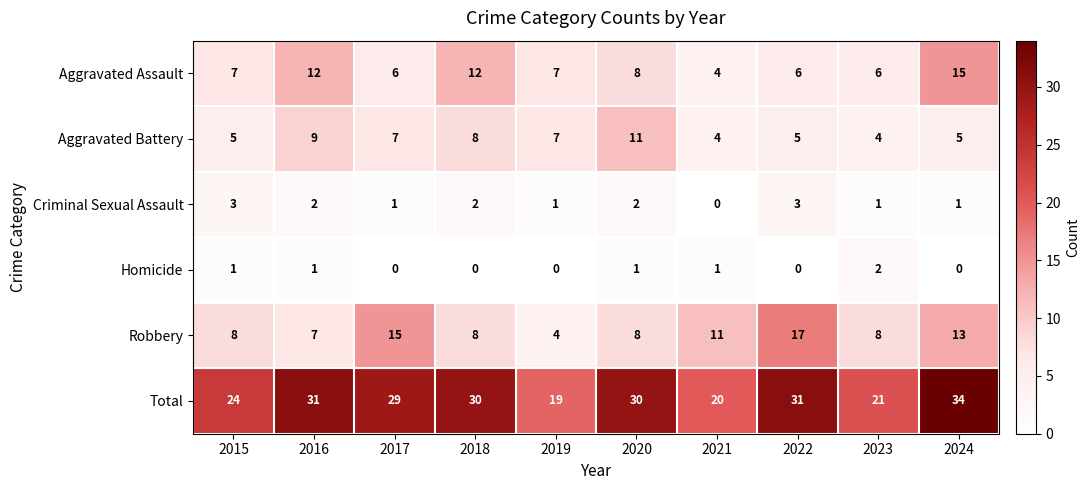

What is the difference between the maximum and minimum values in the Aggravated Battery series?

7